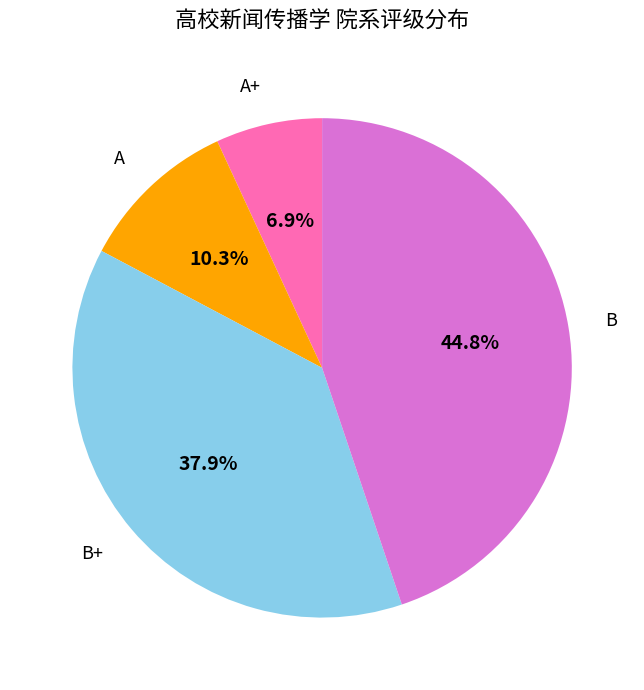

How many segments does this pie chart have?

4